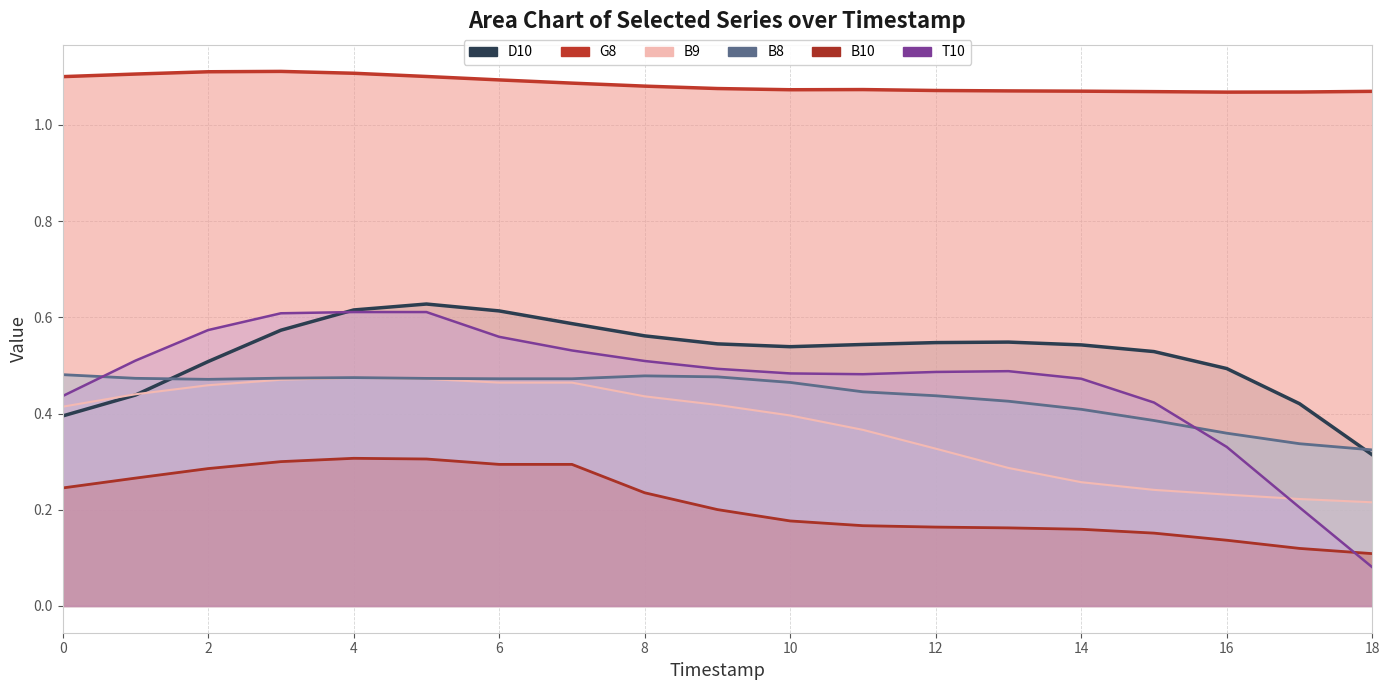

What is the minimum value for T10?

0.1